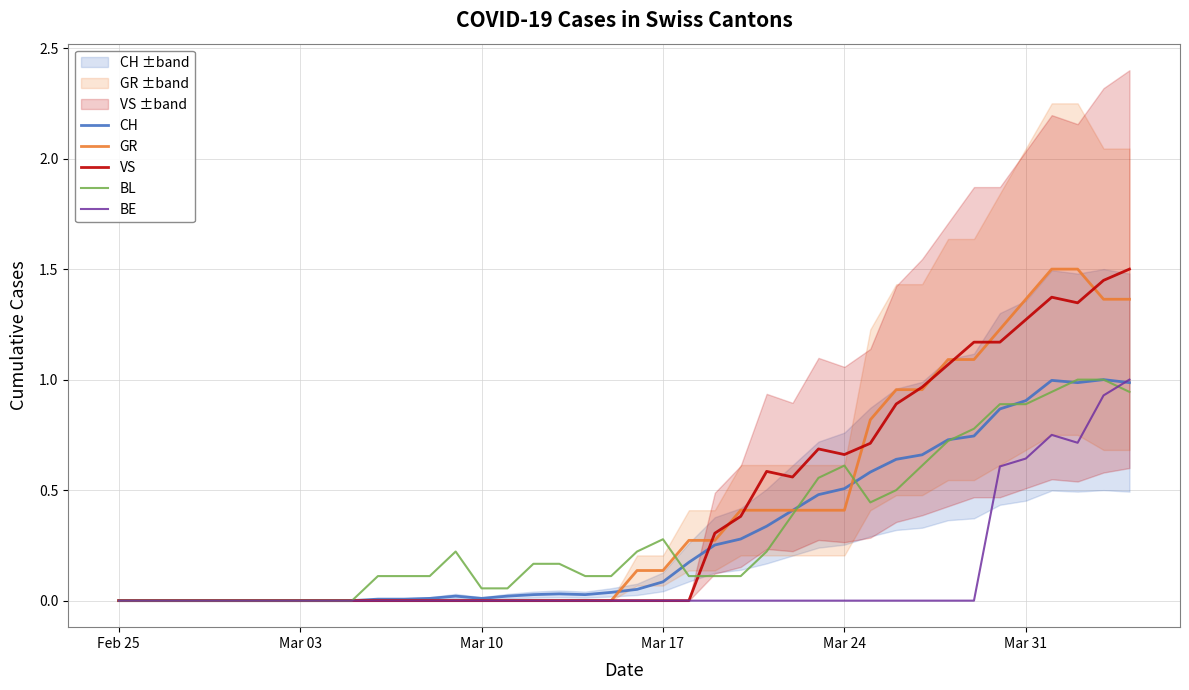

What are all the series names shown in the legend?

CH, GR, VS, BL, BE